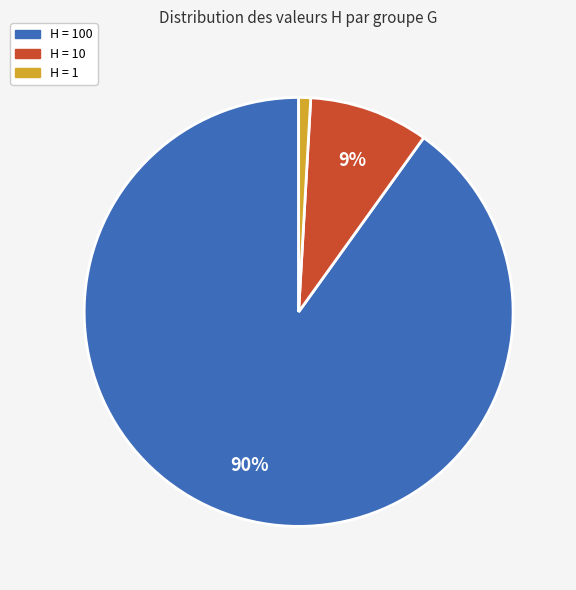

Rank the categories by value from highest to lowest.

H = 100, H = 10, H = 1